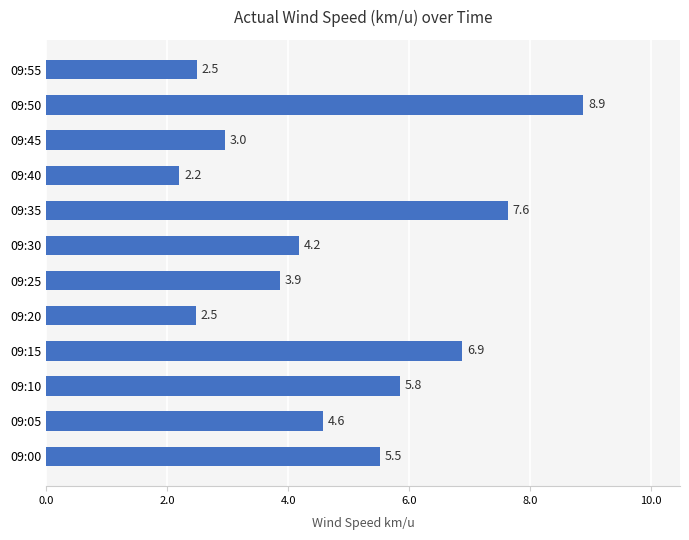

How many distinct data groups are displayed?

1